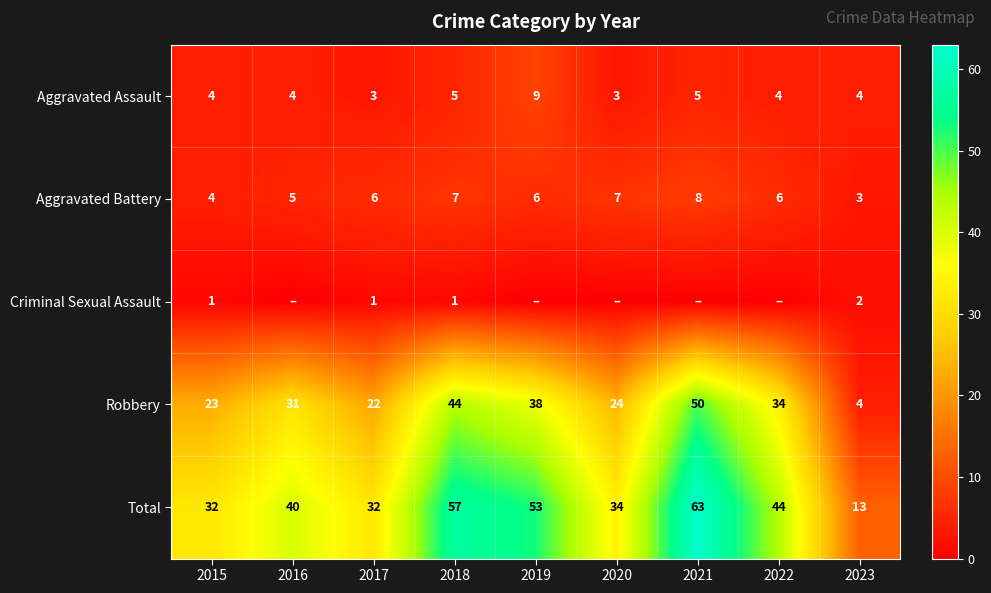

Which series changed the most between 2015 and 2018?

Total